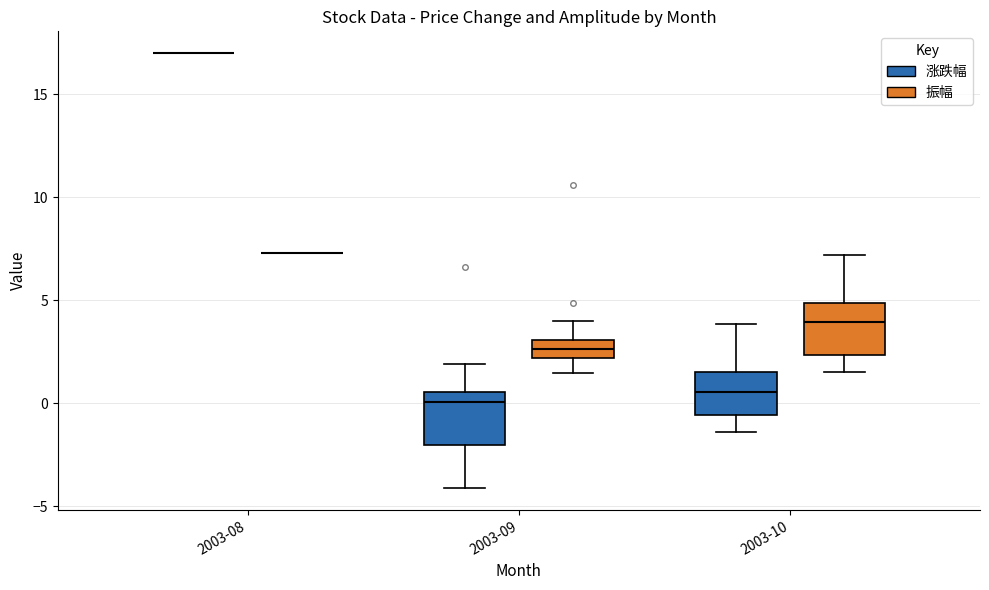

Reading left to right, transcribe this box plot: for each box, give where its median line is, the range the box spans, and where its two whiskers end, as read against the y-axis. The values are not printed on the chart, so give them approximately, as read against the axis.

2003-08 (涨跌幅): box collapsed to a line at 17.0, whiskers 17.0 to 17.0
2003-08 (振幅): box collapsed to a line at 7.5, whiskers 7.5 to 7.5
2003-09 (涨跌幅): median 0.0, box -2.0 to 0.5, whiskers -4.0 to 2.0
2003-09 (振幅): median 2.5, box 2.0 to 3.0, whiskers 1.5 to 4.0
2003-10 (涨跌幅): median 0.5, box -0.5 to 1.5, whiskers -1.5 to 4.0
2003-10 (振幅): median 4.0, box 2.5 to 5.0, whiskers 1.5 to 7.0